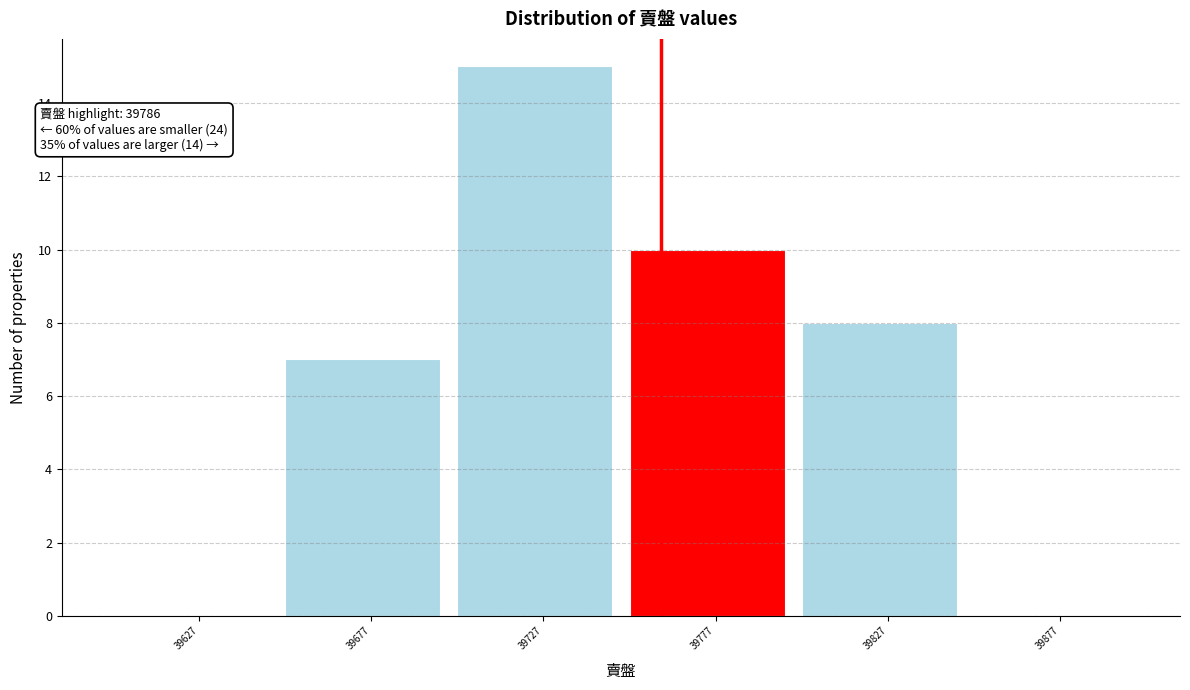

Reading left to right, transcribe all the data shown in this chart.

39627=0	39677=7	39727=15	39777=10	39827=8	39877=0